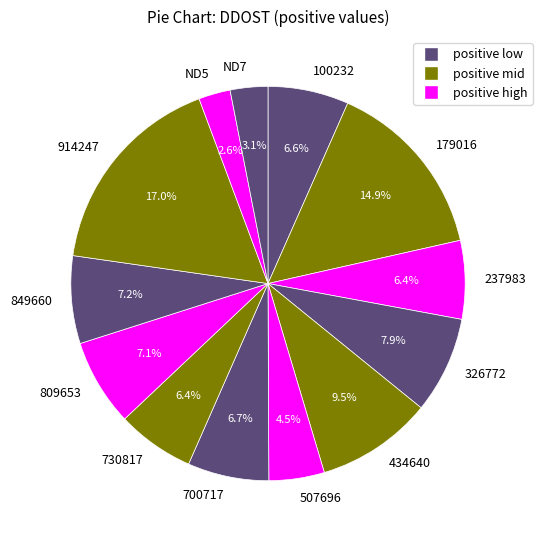

Does any single category account for the majority?

No